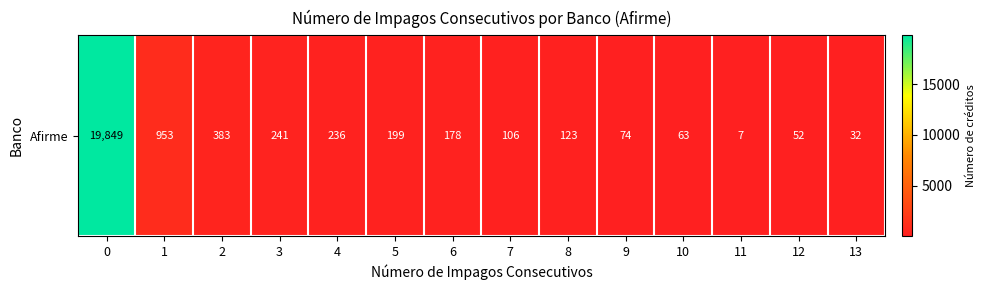

What is the approximate value at 3, to the nearest 50?

250